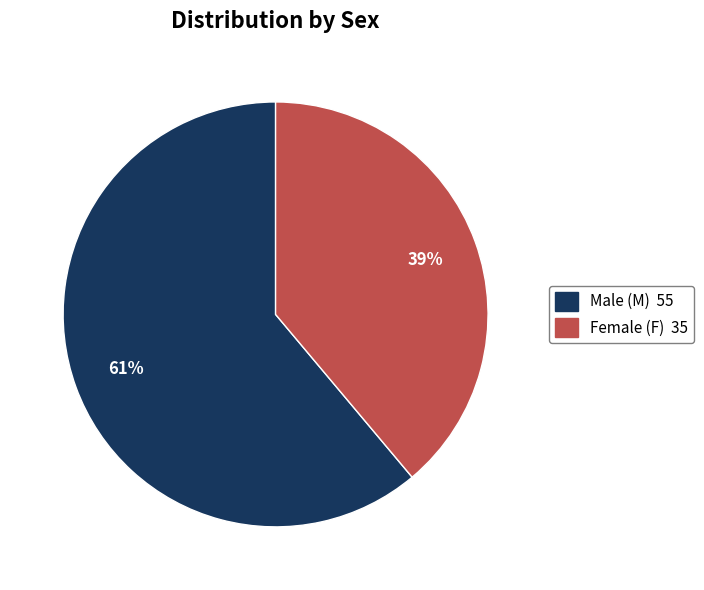

Count the number of slices in the pie.

2